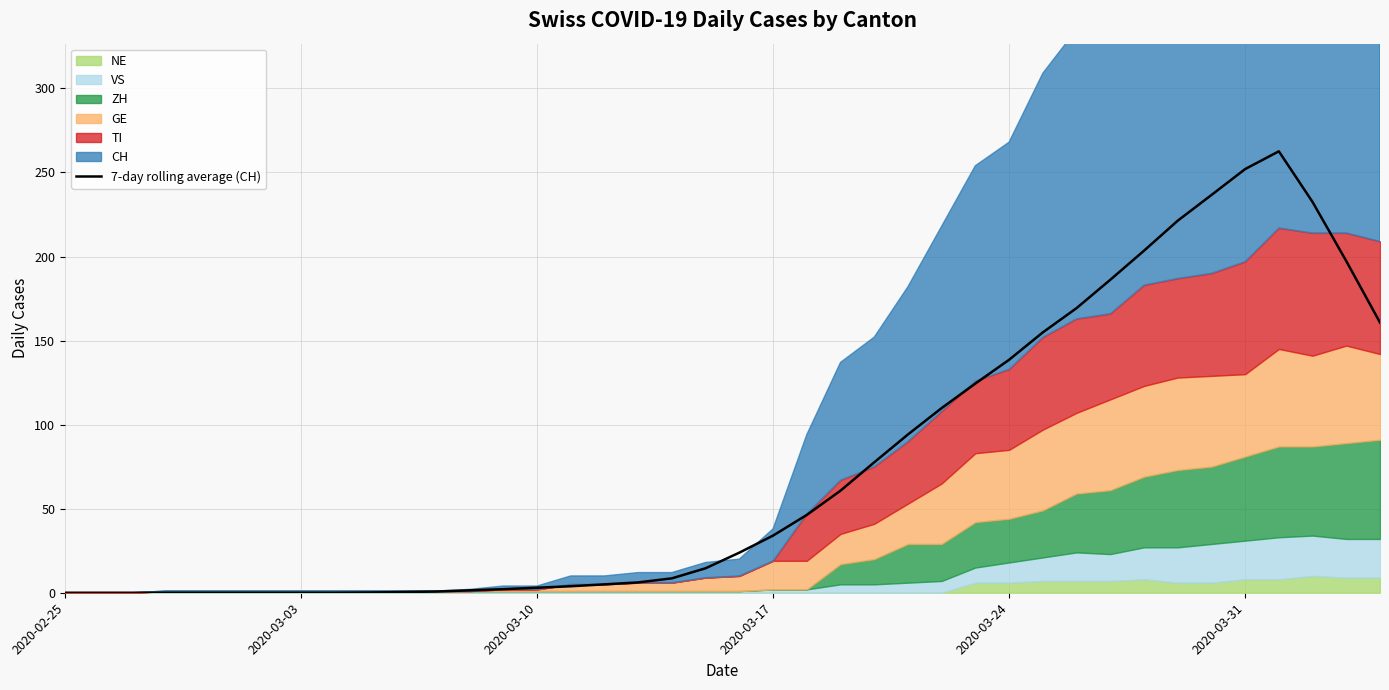

What is the maximum value for 7-day rolling average (CH)?

262.6